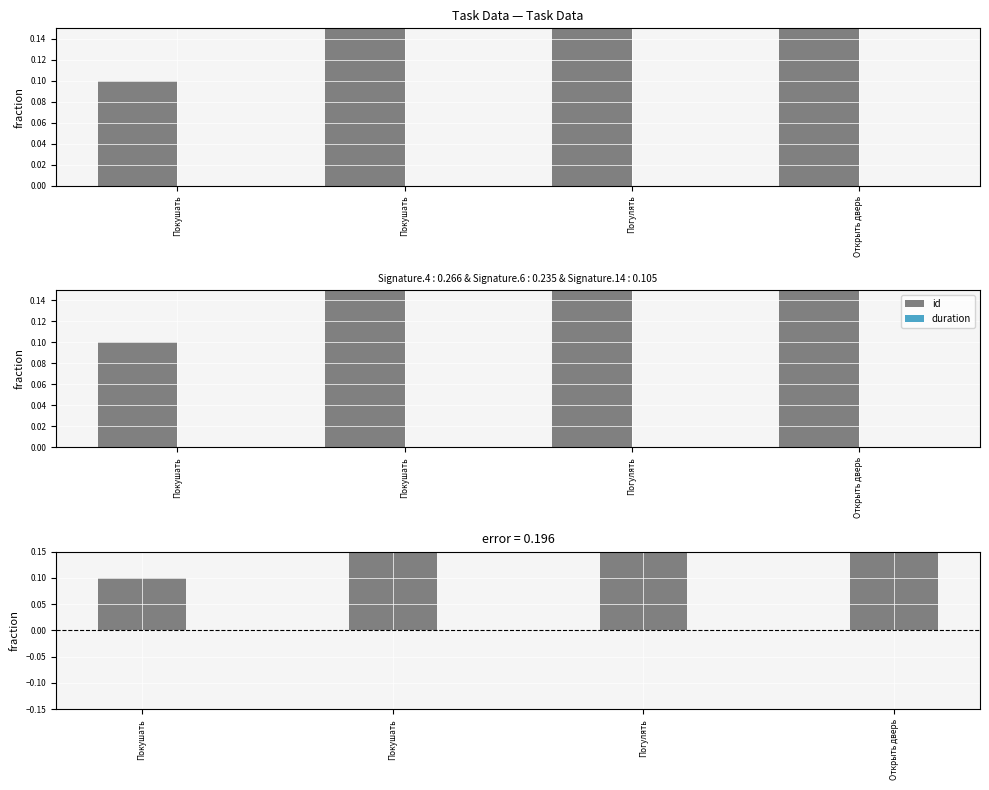

What is the difference between the maximum and minimum values in the id - duration series?

0.3